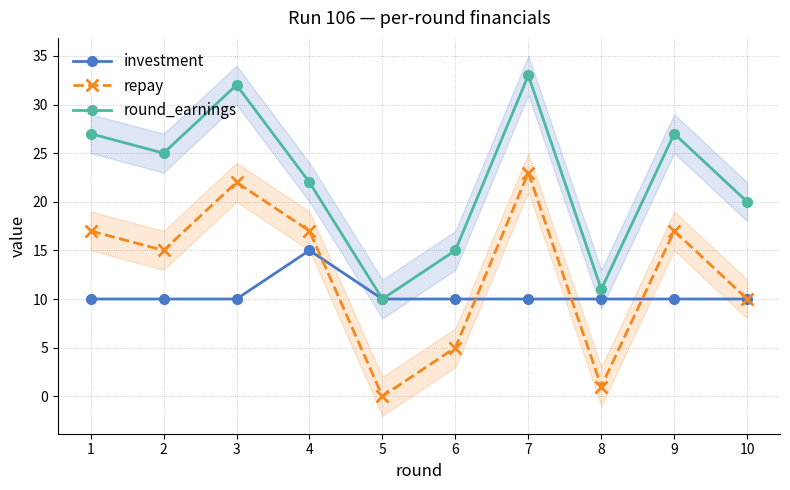

What are all the series names shown in the legend?

investment, repay, round_earnings